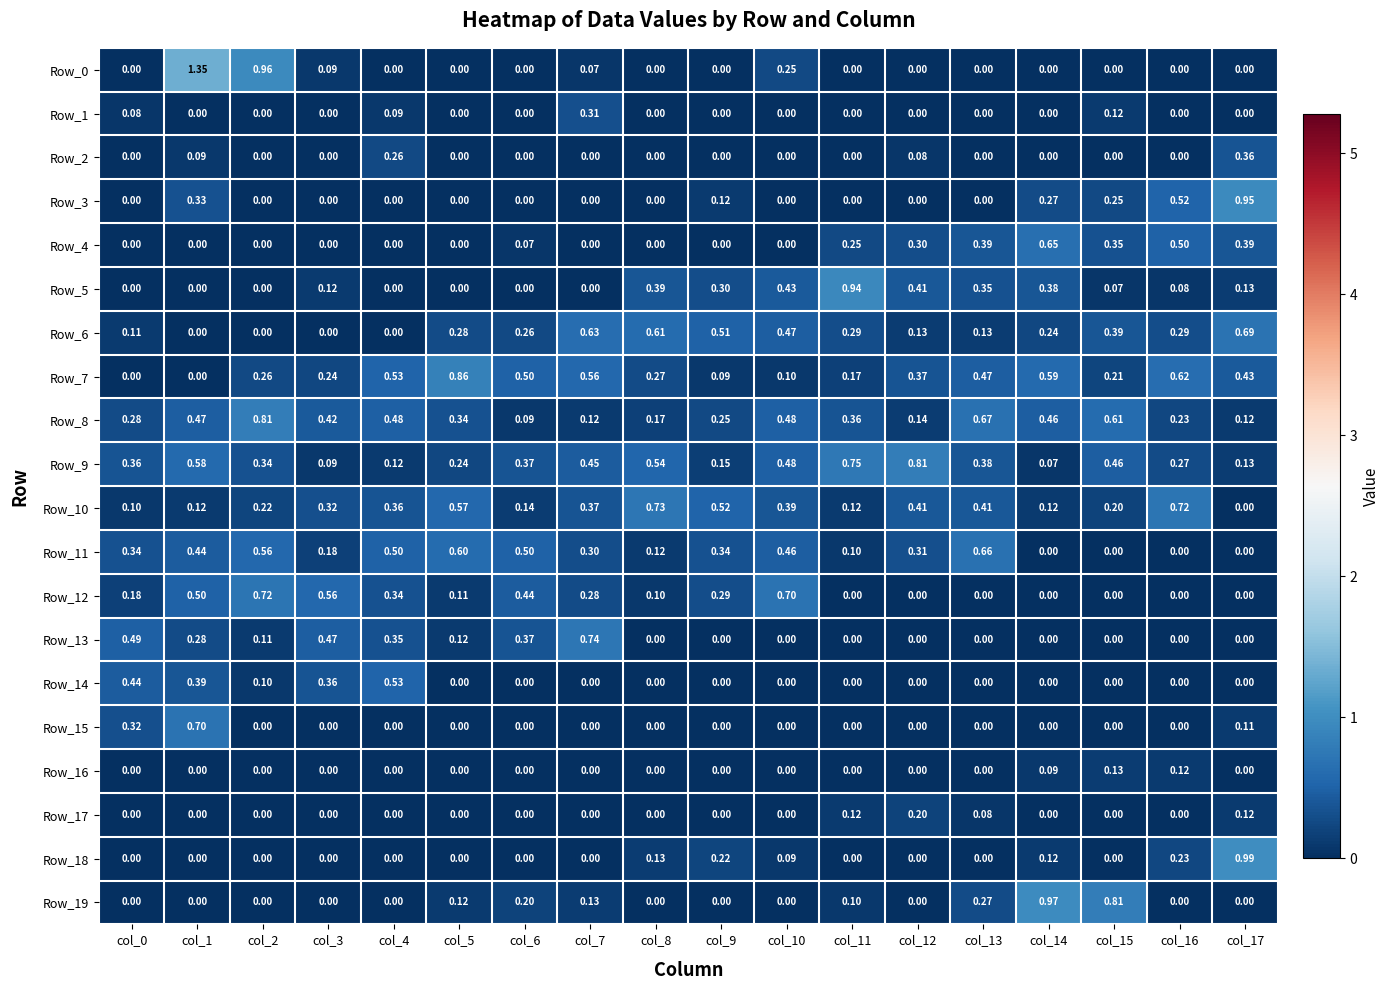

Is the value of Row_7 at col_17 greater than the value of Row_11 at col_15?

Yes